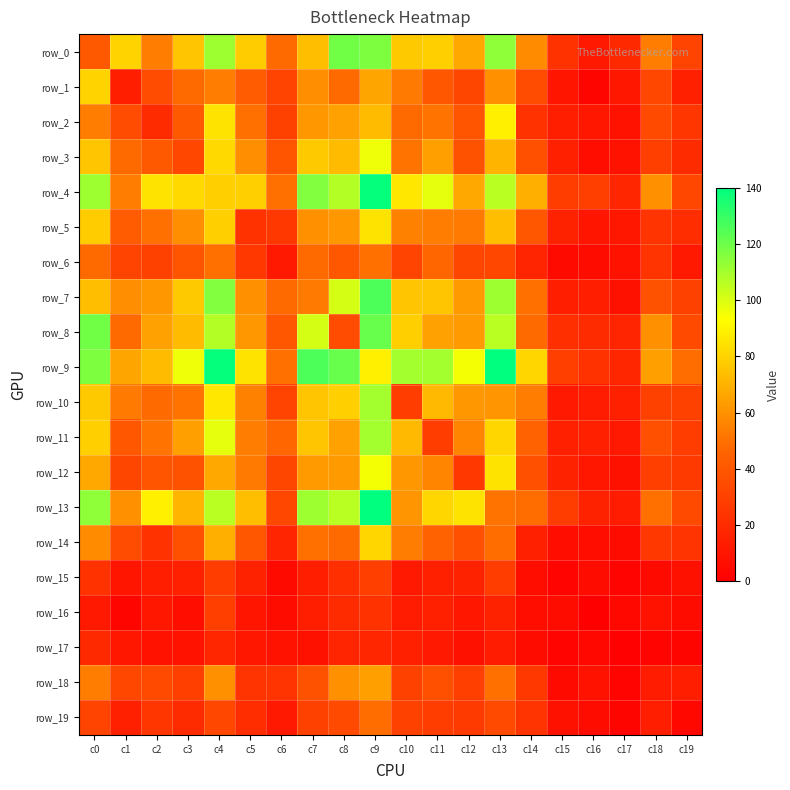

What is the difference between the maximum and minimum values in the row_8 series?

104